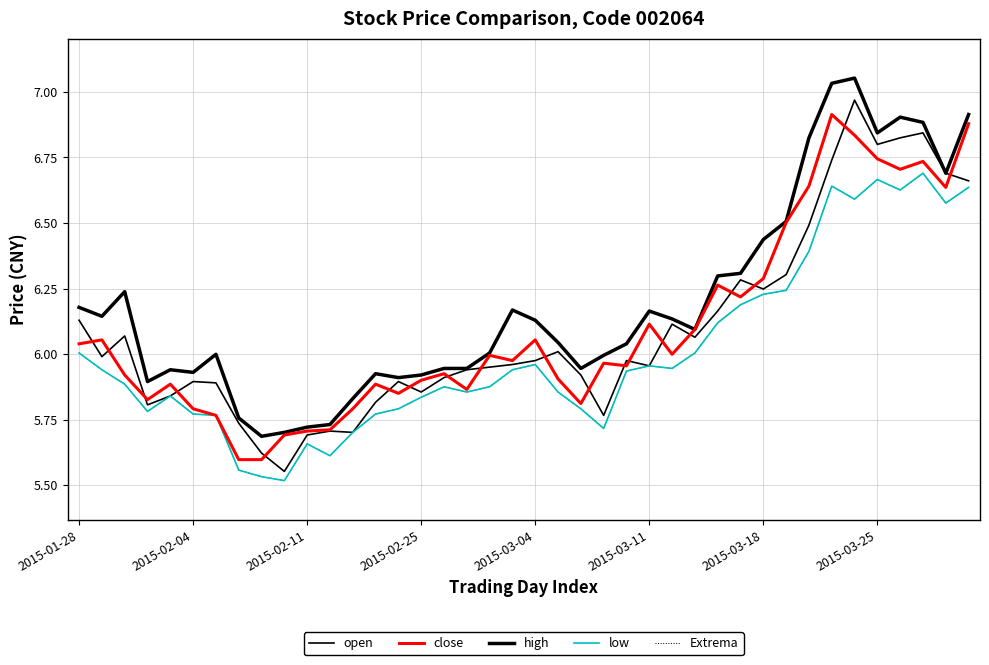

How many intersections are there between open and close?

19